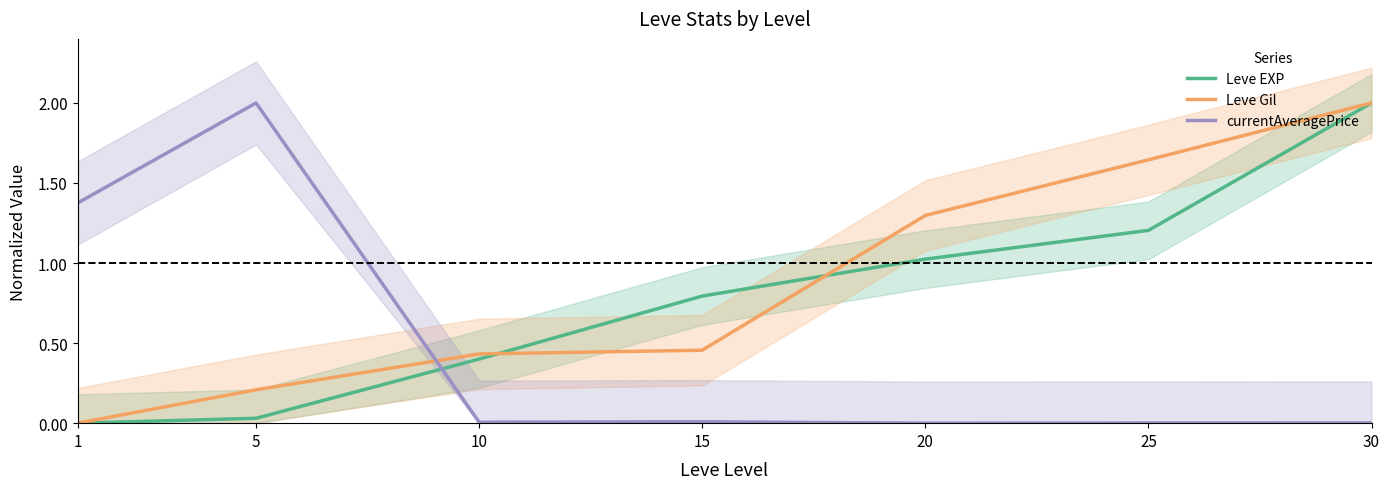

At which category is the sum across all series the highest?

30